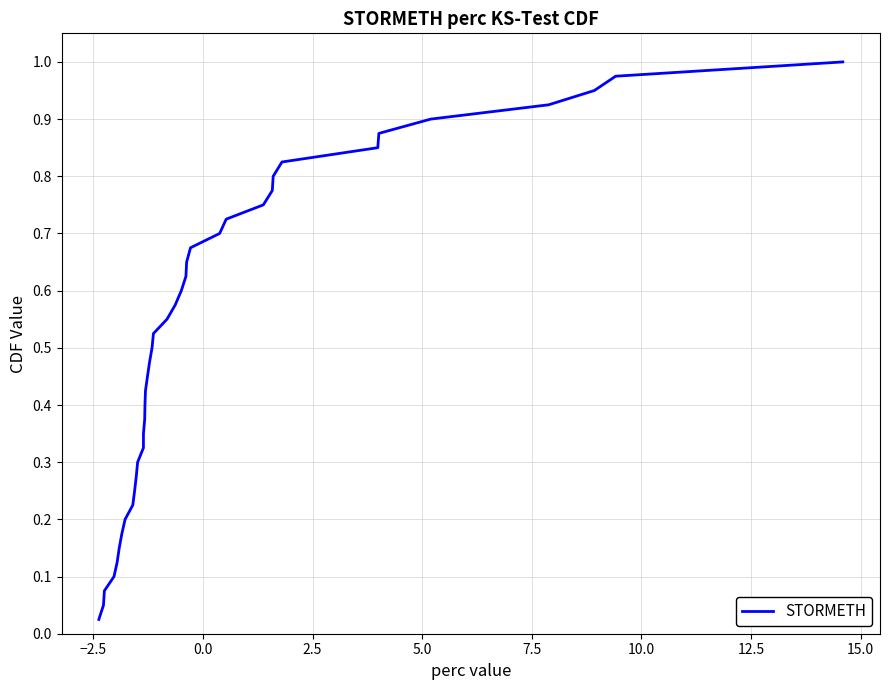

What is the maximum value shown in the chart?

1.0